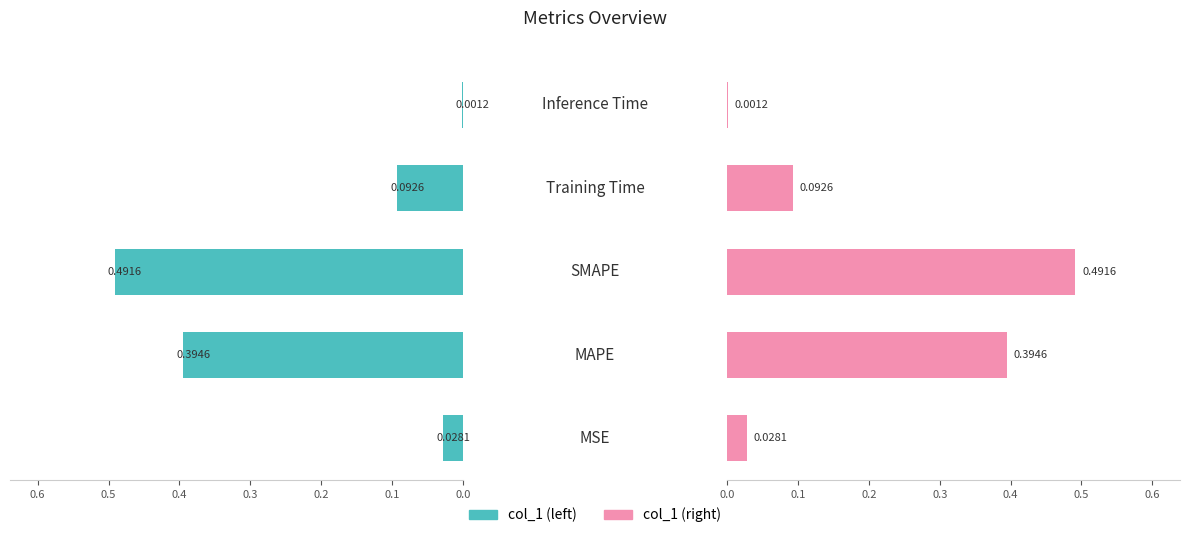

At 0.2, list the series in order from smallest to largest.

col_1 (left), col_1 (right)